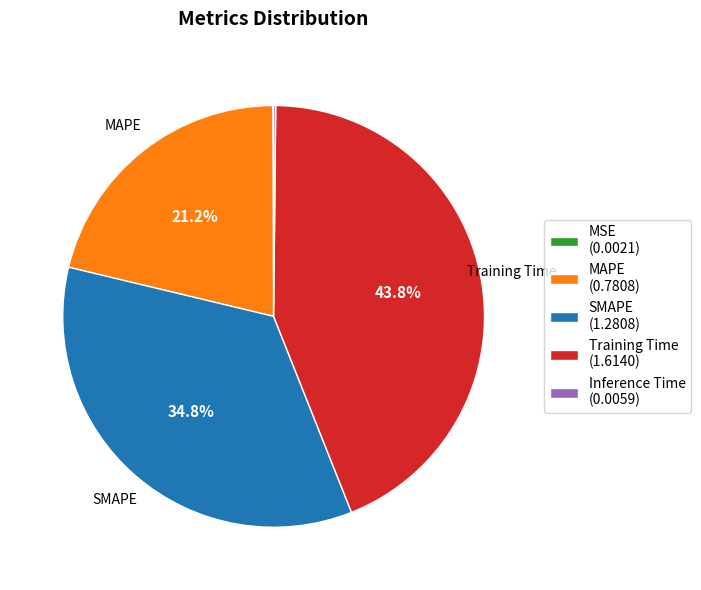

Is there any slice that represents more than half of the pie?

No